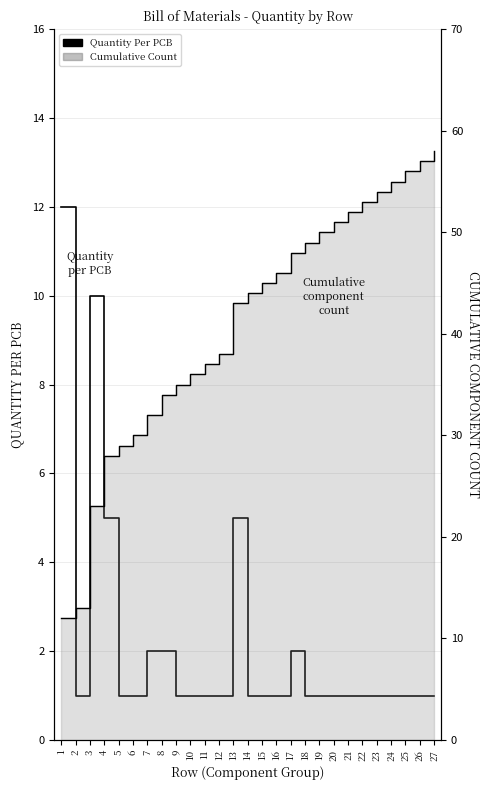

True or false: Cumulative Count Line has more than 2 interior local peaks.

False